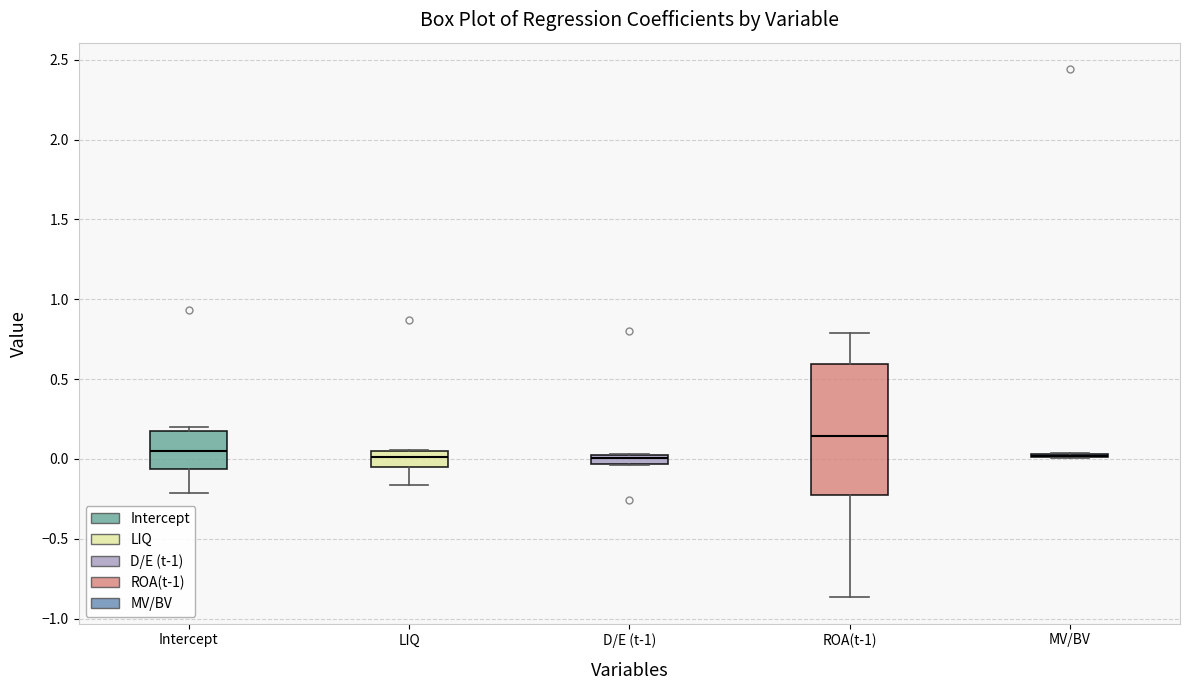

Where does the median line of the box for LIQ sit on the y-axis? The values are not printed on the chart, so give them approximately, as read against the axis.

0.00